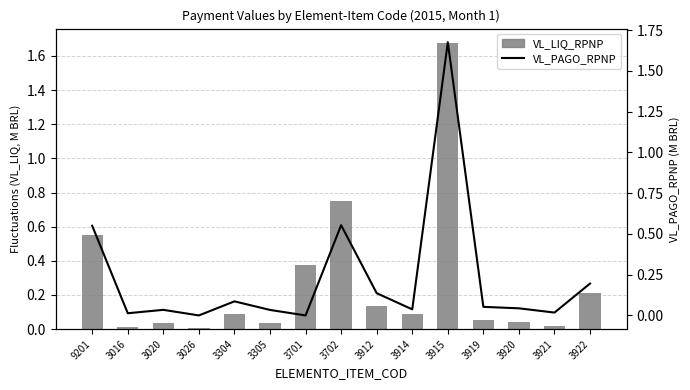

Reading right to left, list all the values displayed in this chart.

VL_LIQ_RPNP: 3922=0.2	3921=0.0	3920=0.0	3919=0.1	3915=1.7	3914=0.1	3912=0.1	3702=0.8	3701=0.4	3305=0.0	3304=0.1	3026=0.0	3020=0.0	3016=0.0	9201=0.6
VL_PAGO_RPNP: 3922=0.2	3921=0.0	3920=0.0	3919=0.1	3915=1.7	3914=0.0	3912=0.1	3702=0.6	3701=0.0	3305=0.0	3304=0.1	3026=0.0	3020=0.0	3016=0.0	9201=0.6